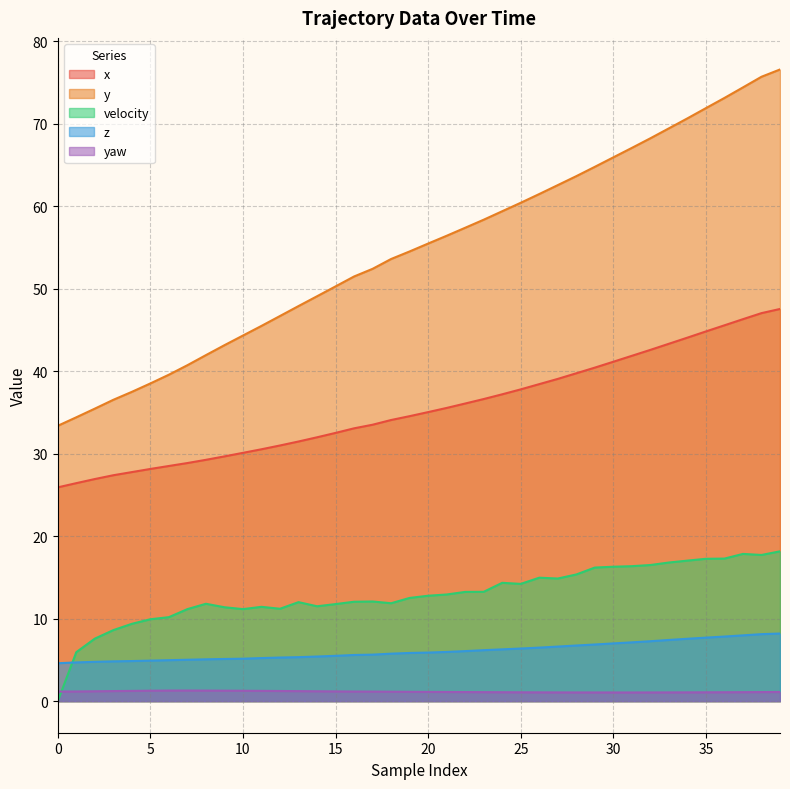

Which category has the highest value in the velocity series?

39